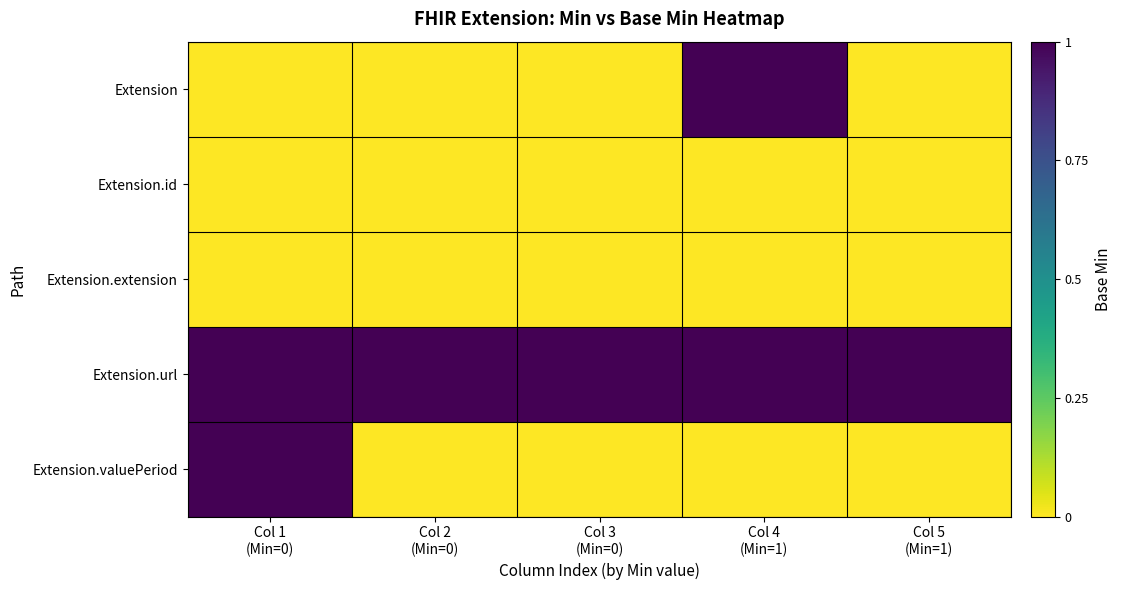

What is the total value across all series at Col 5
(Min=1)?

1